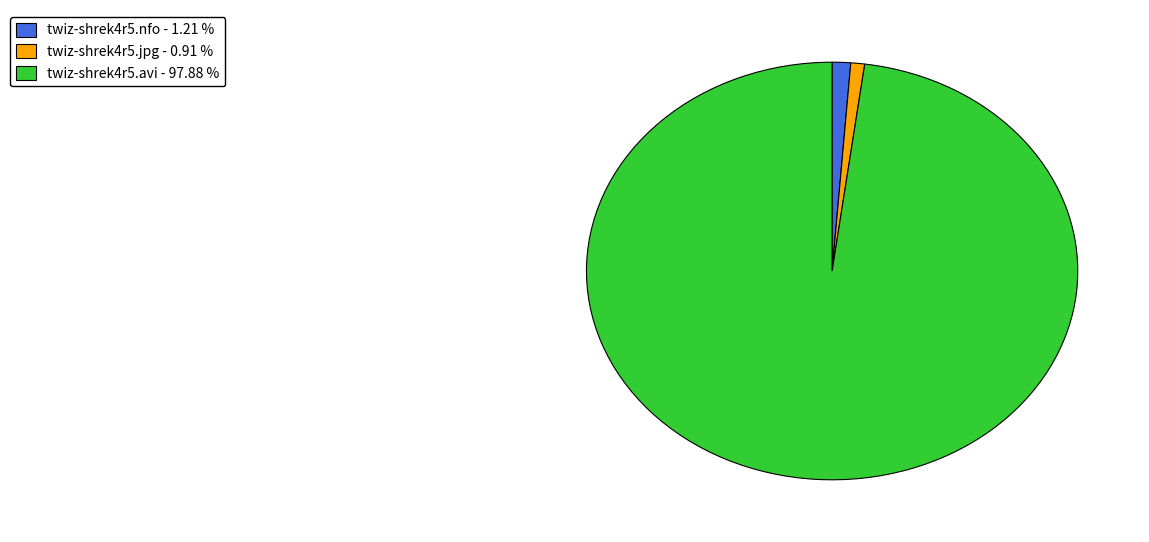

Which category accounts for the majority?

twiz-shrek4r5.avi